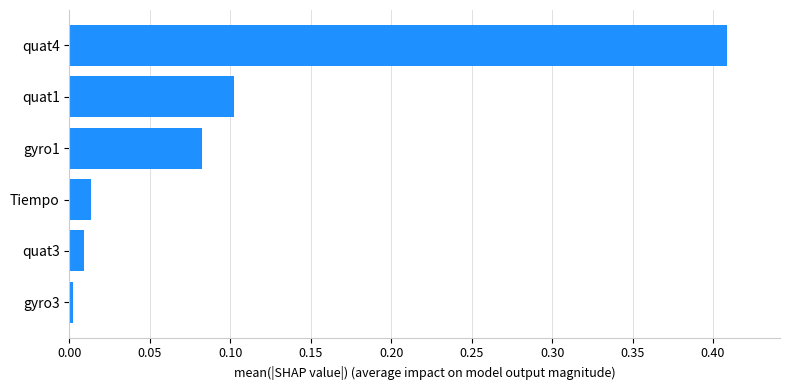

Rank the categories by value from lowest to highest.

gyro3, quat3, Tiempo, gyro1, quat1, quat4